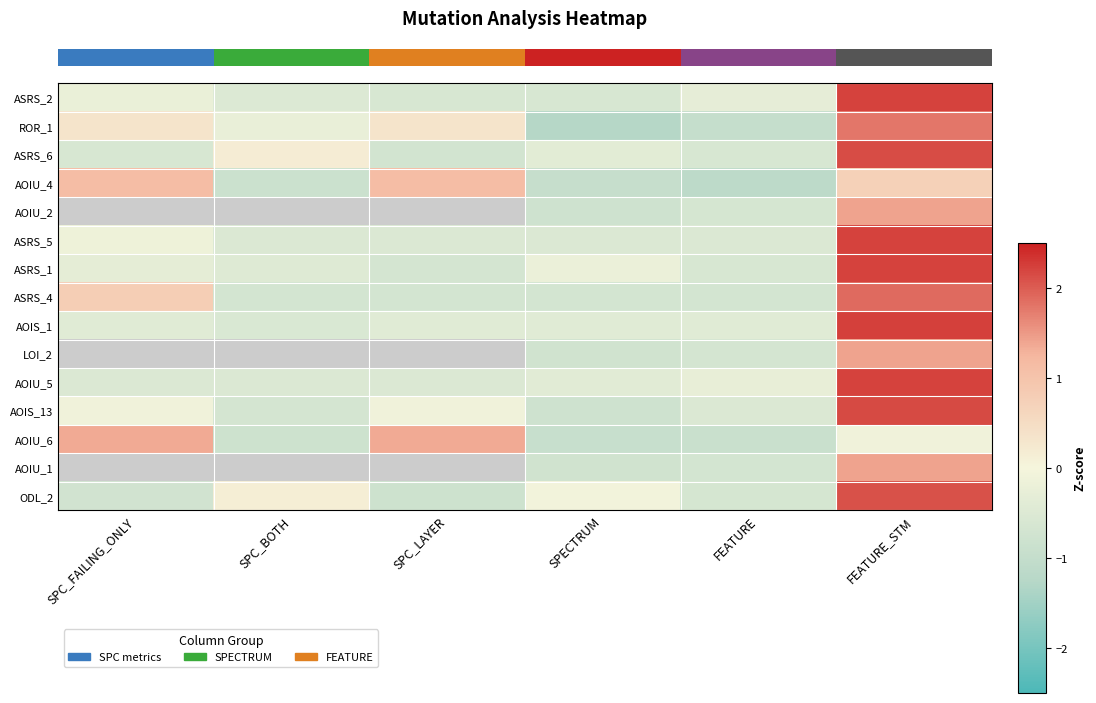

At which category is the sum across all series the highest?

FEATURE_STM